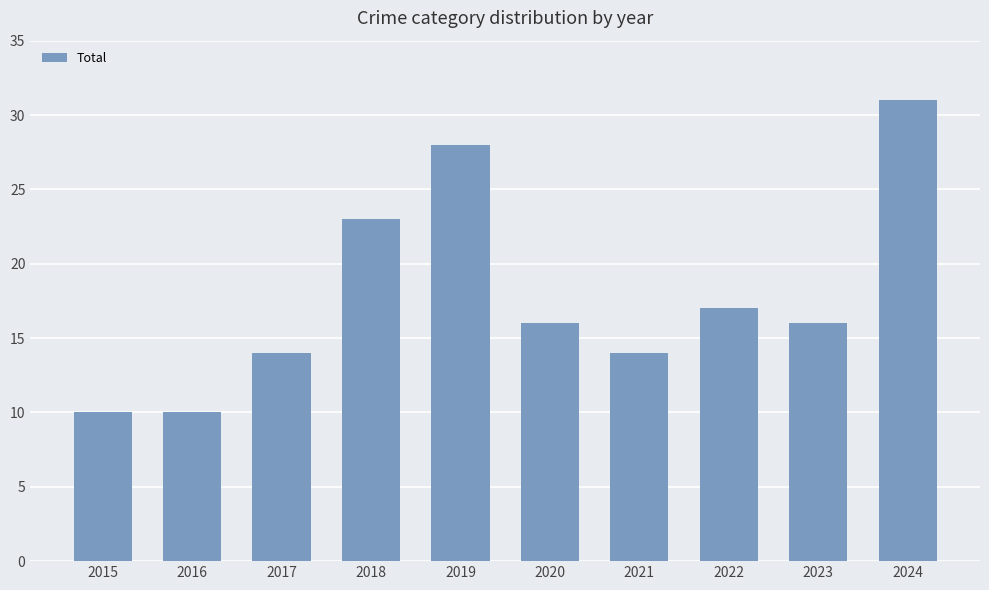

Between 2020 and 2021, which is larger?

2020